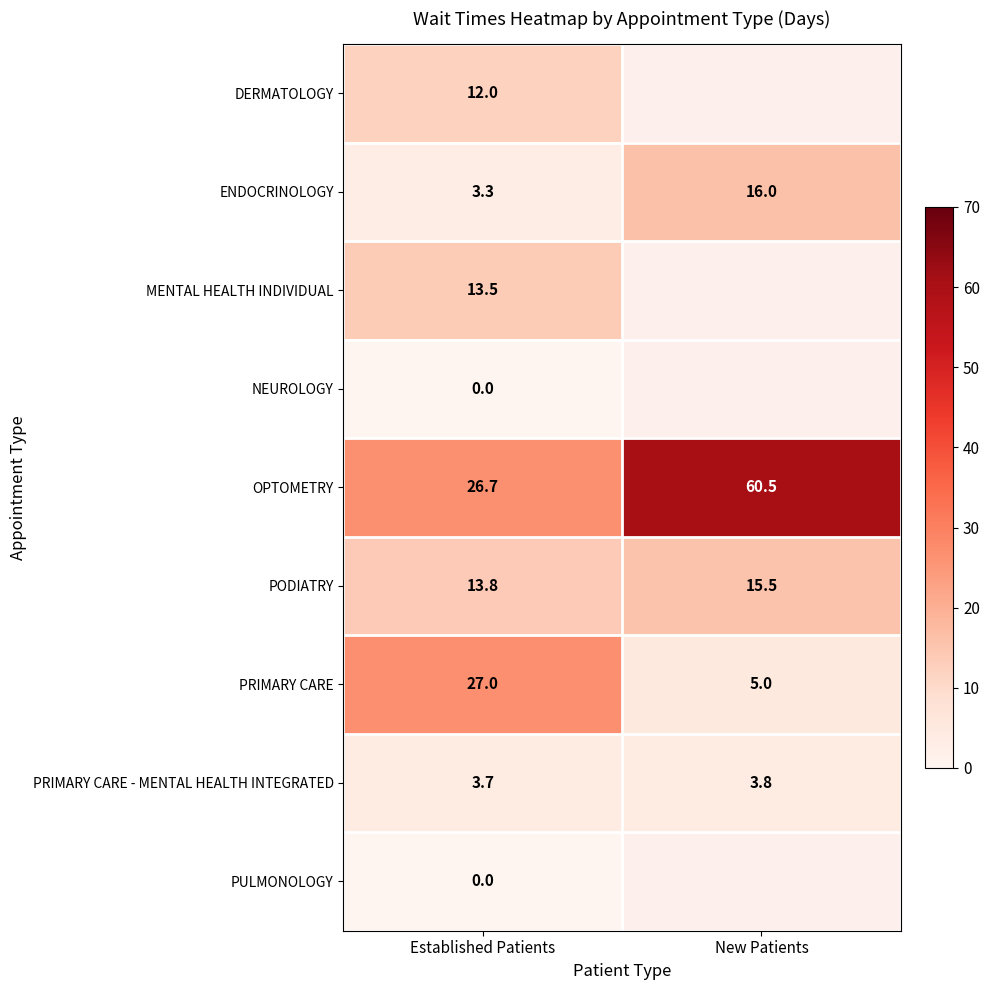

What is the total value across all series at Established Patients?

100.0